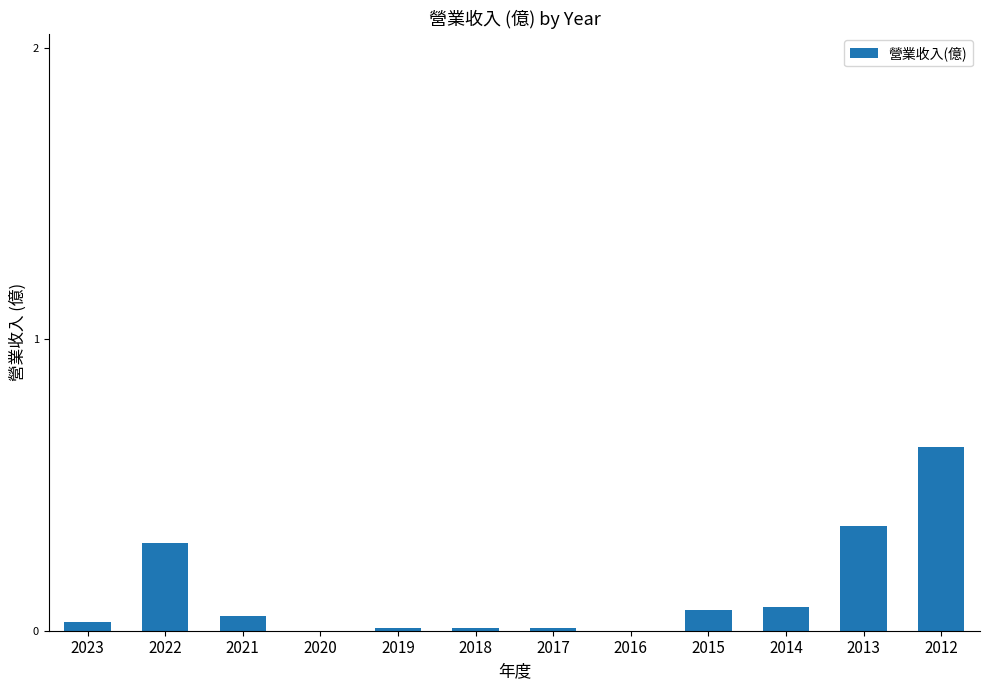

Between 2015 and 2022, which is larger?

2022